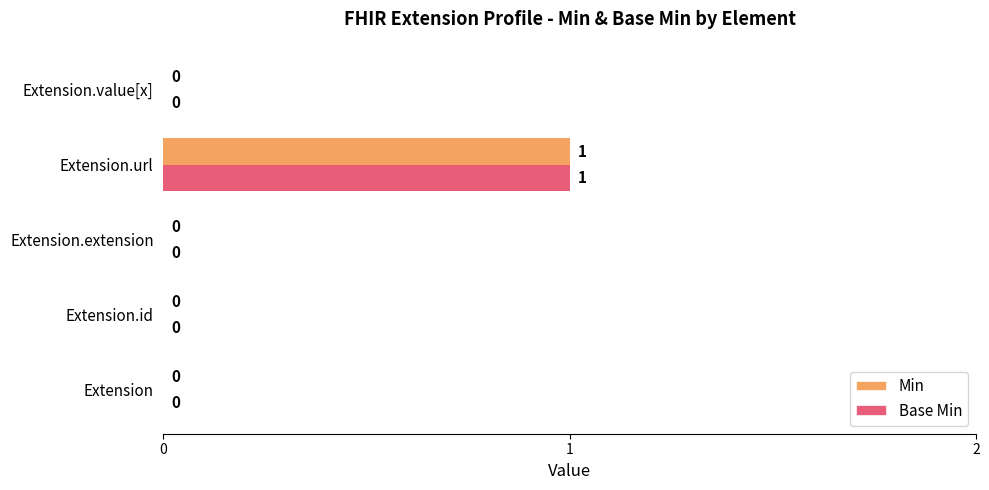

Is it true that Base Min equals 2 at Extension.url?

False